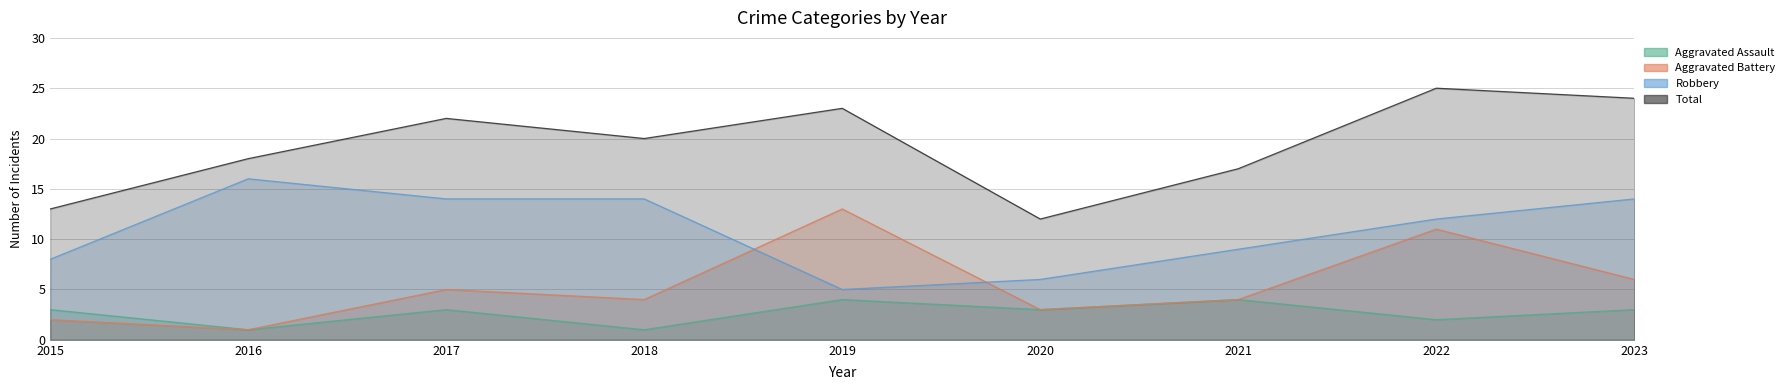

Rank the series by their maximum value, from highest to lowest.

Total, Robbery, Aggravated Battery, Aggravated Assault